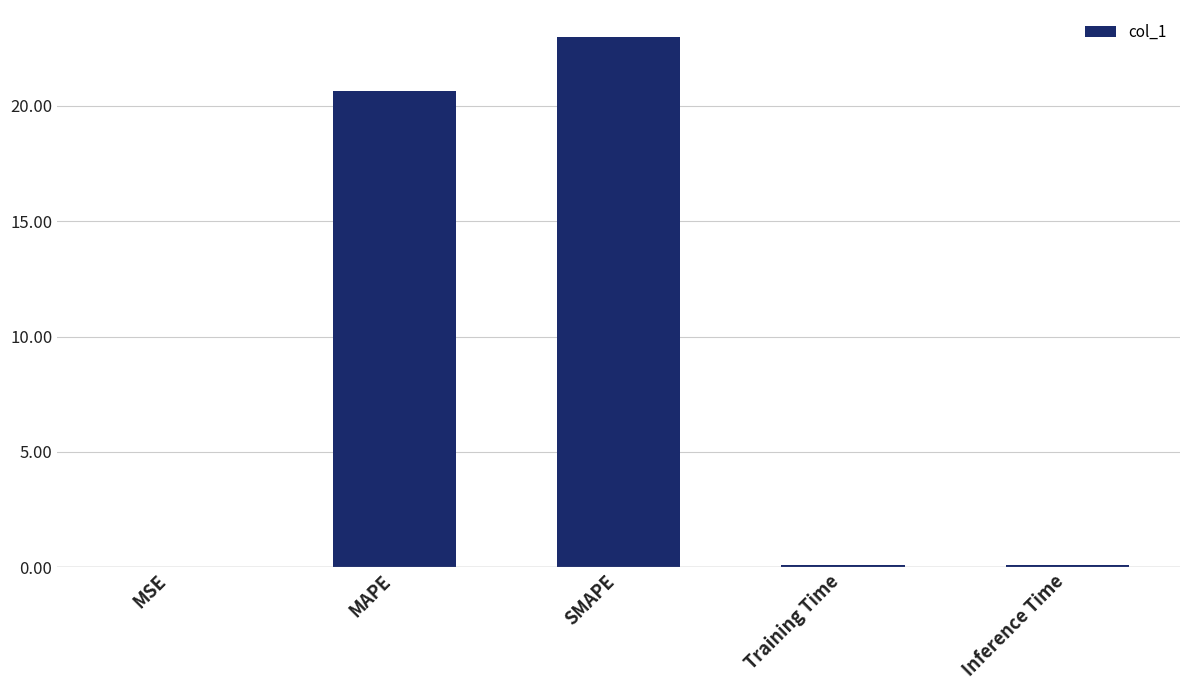

The value at MAPE is 31.8. True or false?

False